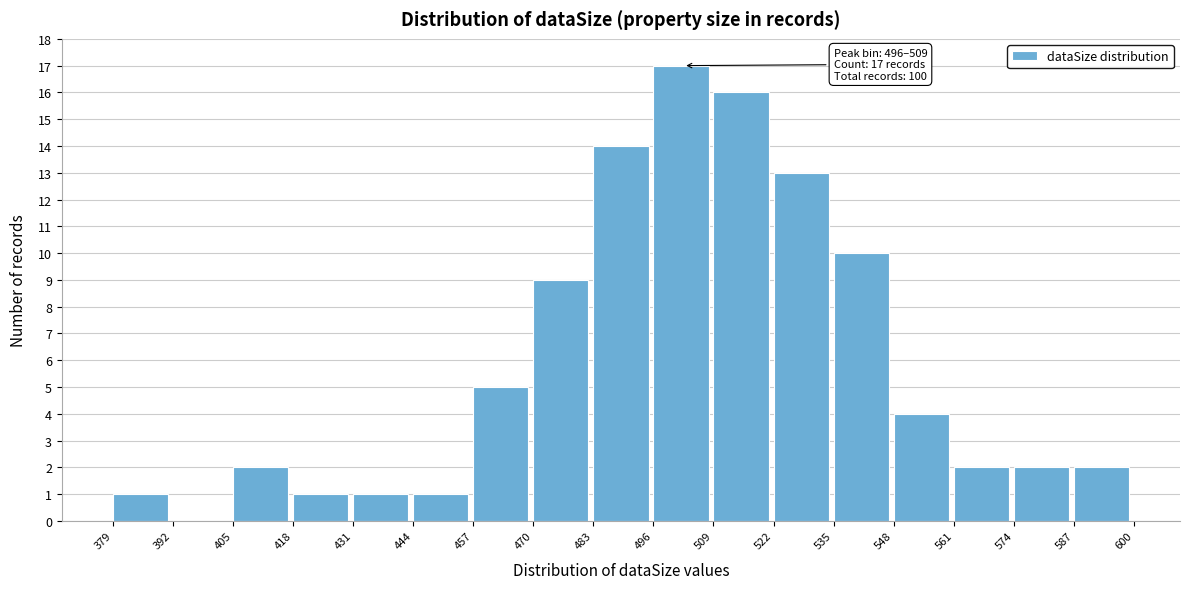

Over which range of the x-axis is the bar tallest?

496 to 509